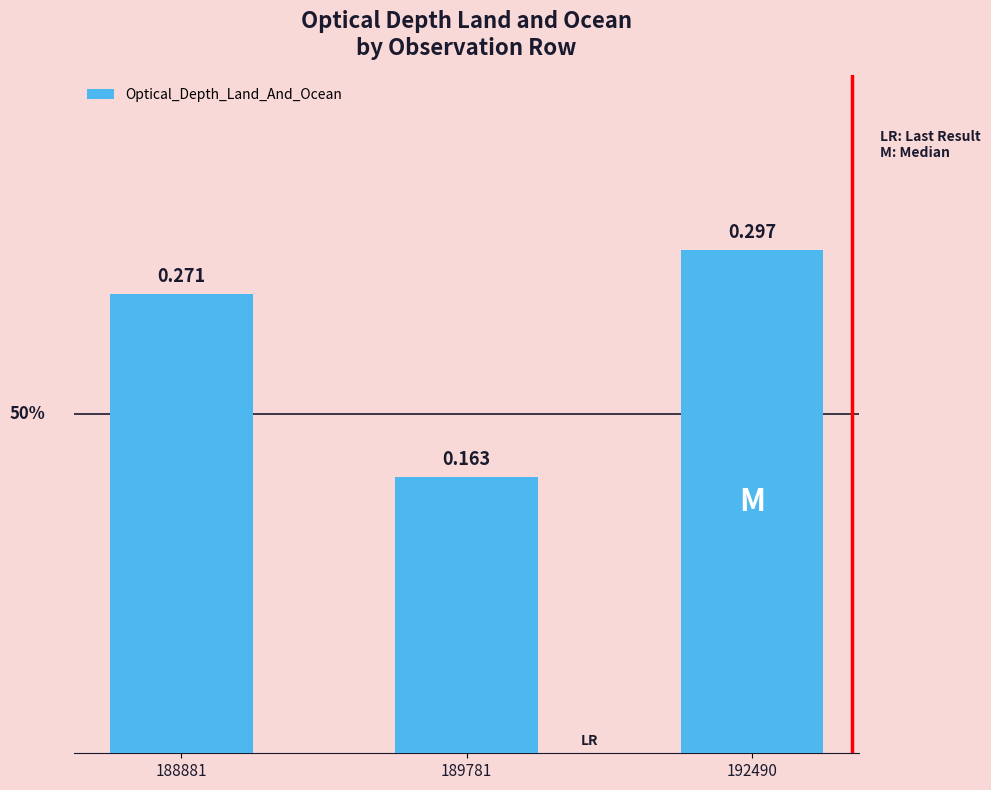

How many bars are there in total?

3